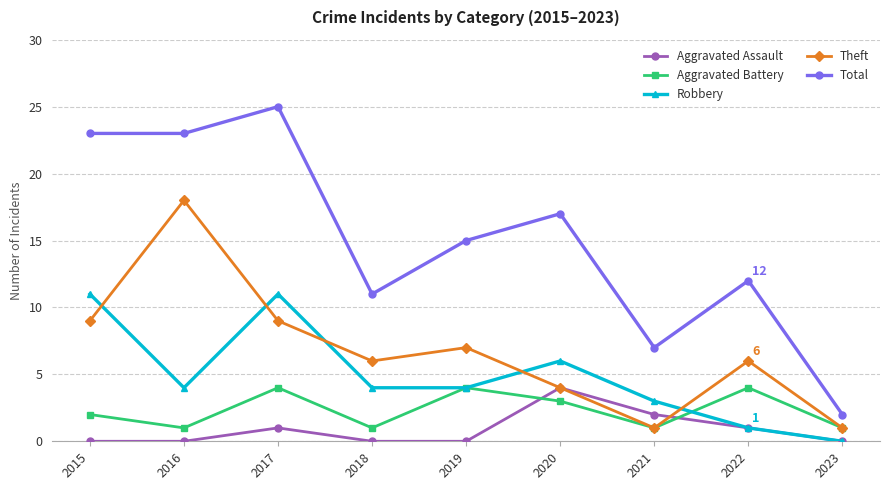

The Robbery series shows 11 at 2015. True or false?

True